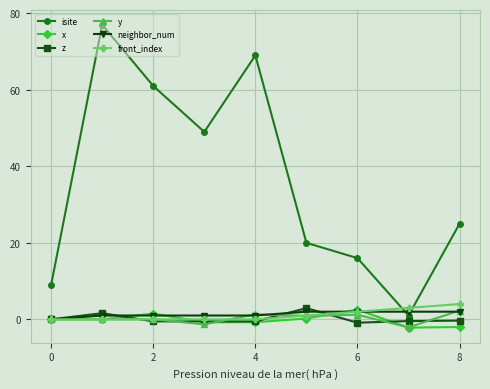

What is the maximum value shown in the chart?

77.0